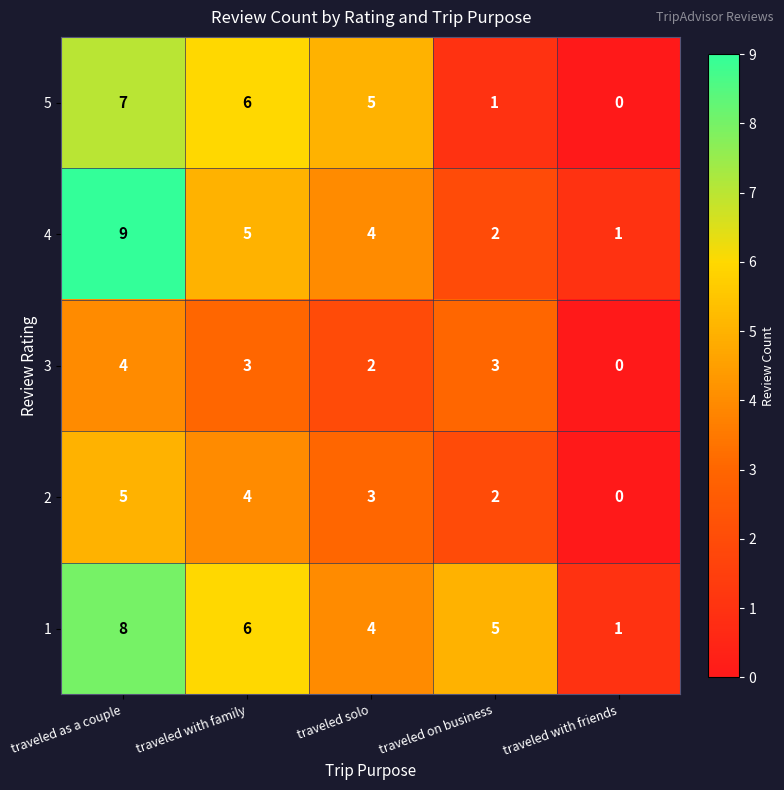

How many distinct data groups are displayed?

5